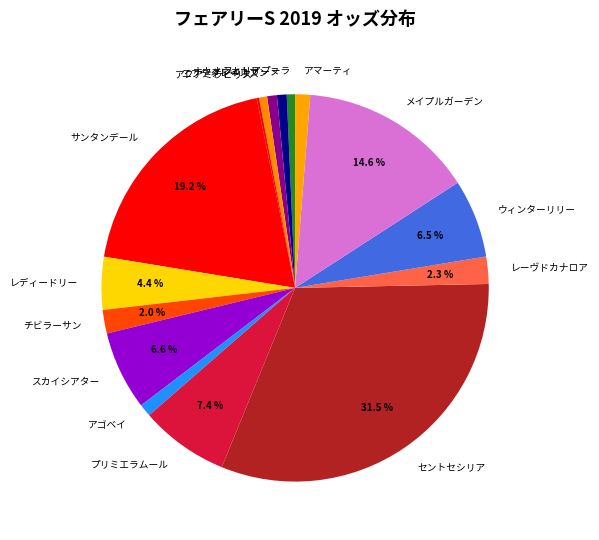

Is it true that アマーティ is 11% of the pie?

False